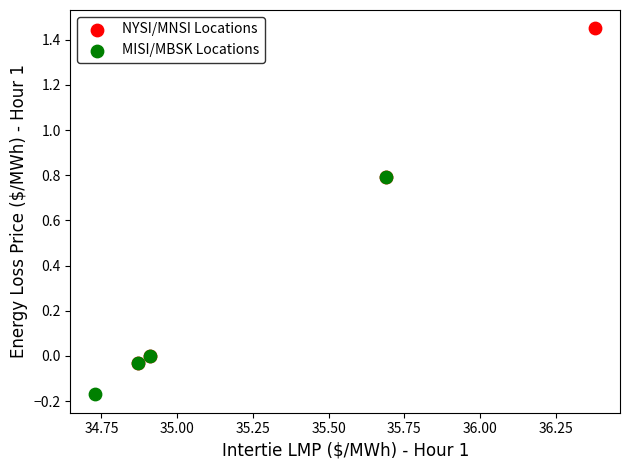

Which series contains the lowest Y value?

MISI/MBSK Locations